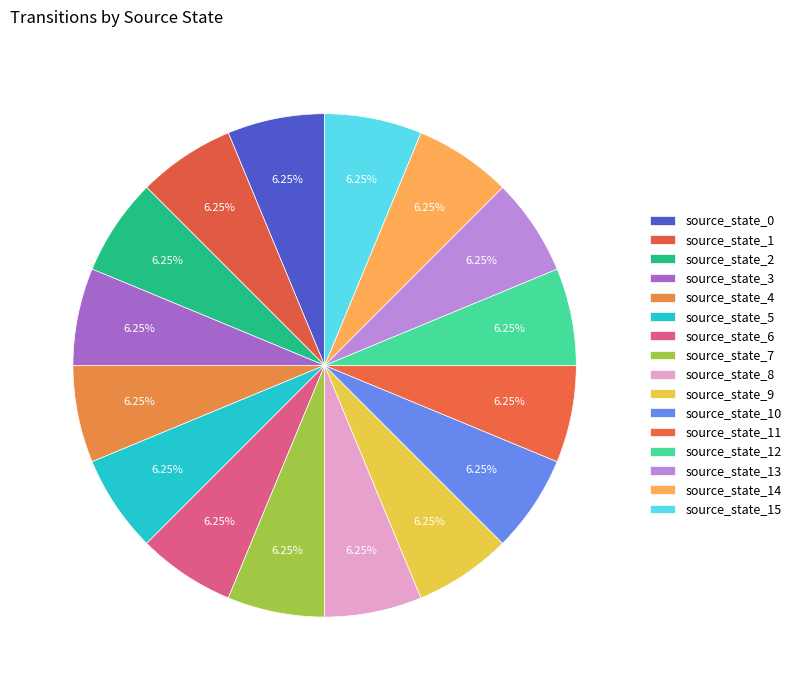

How many segments does this pie chart have?

16